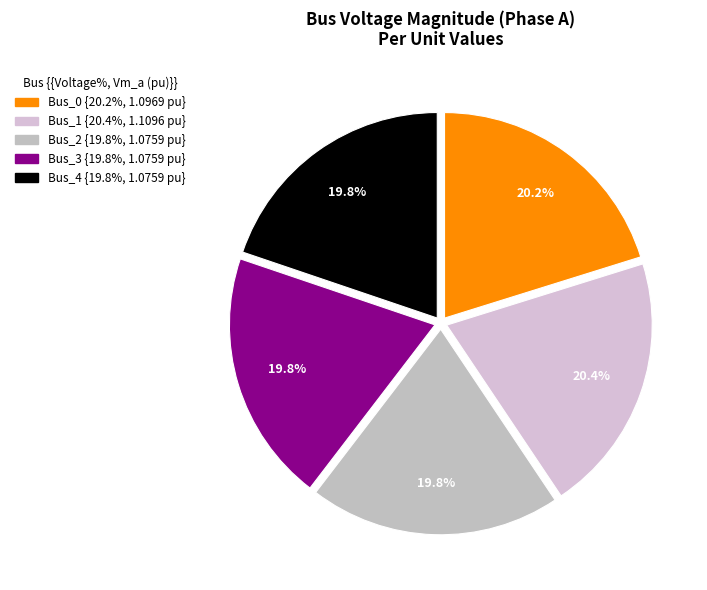

What percentage is NOT represented by Bus_0?

79.8%